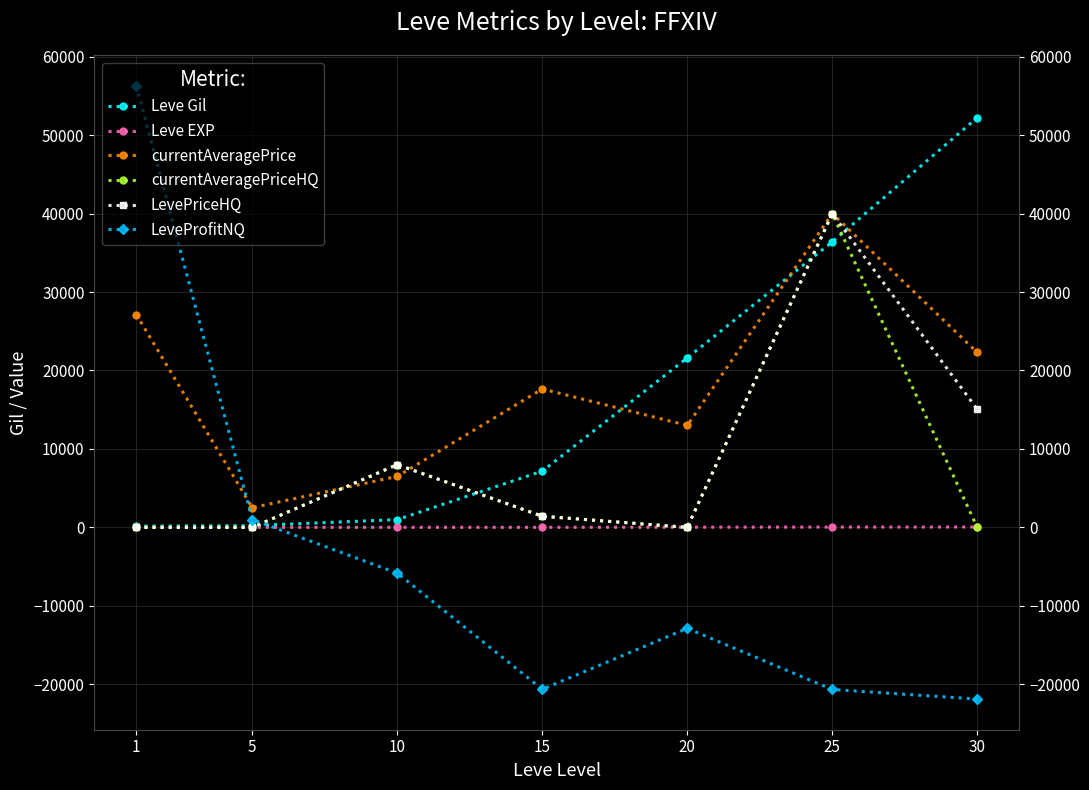

True or false: LevePriceHQ and currentAveragePriceHQ cross at least once.

False